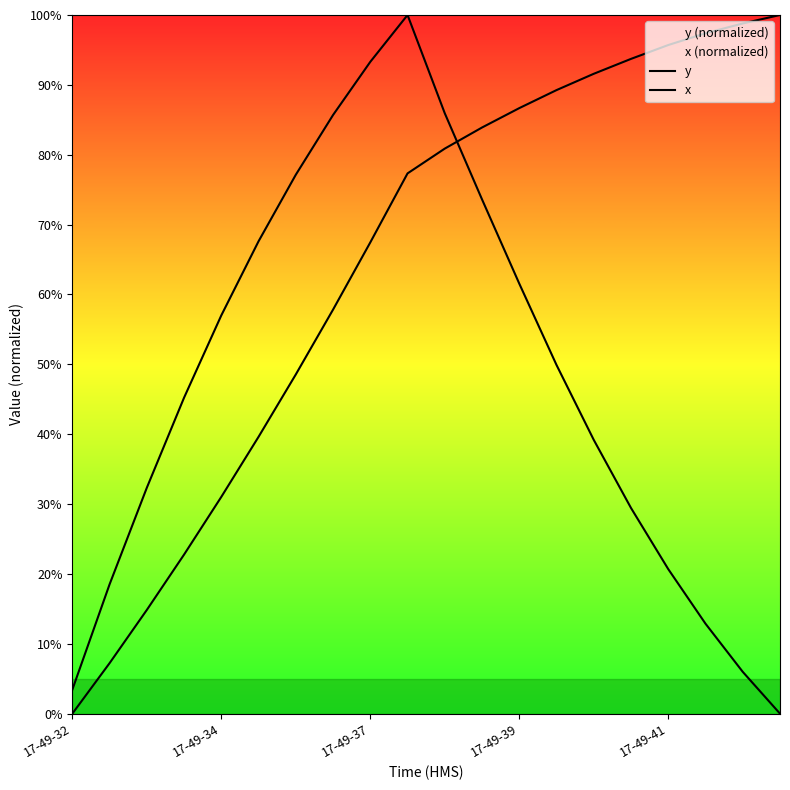

What is the label of the 1st point from the left?

17-49-32